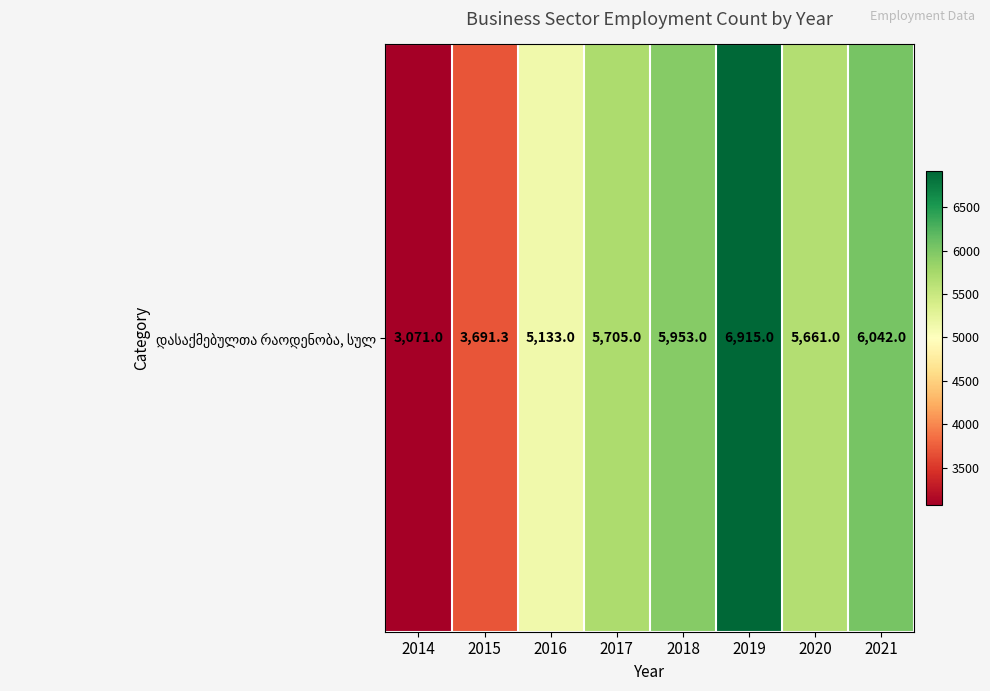

Is it true that the value at 2018 is 5953.0?

True